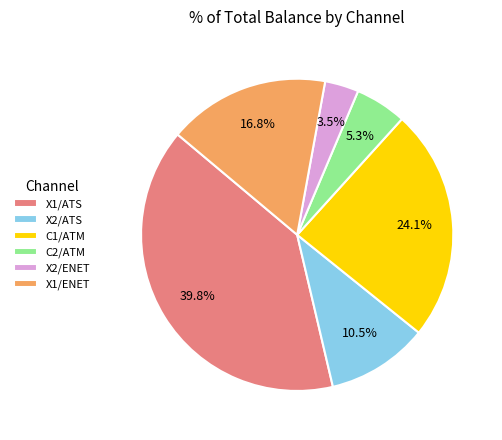

Combined, what portion of the pie is X1/ATS and C1/ATM?

63.9%